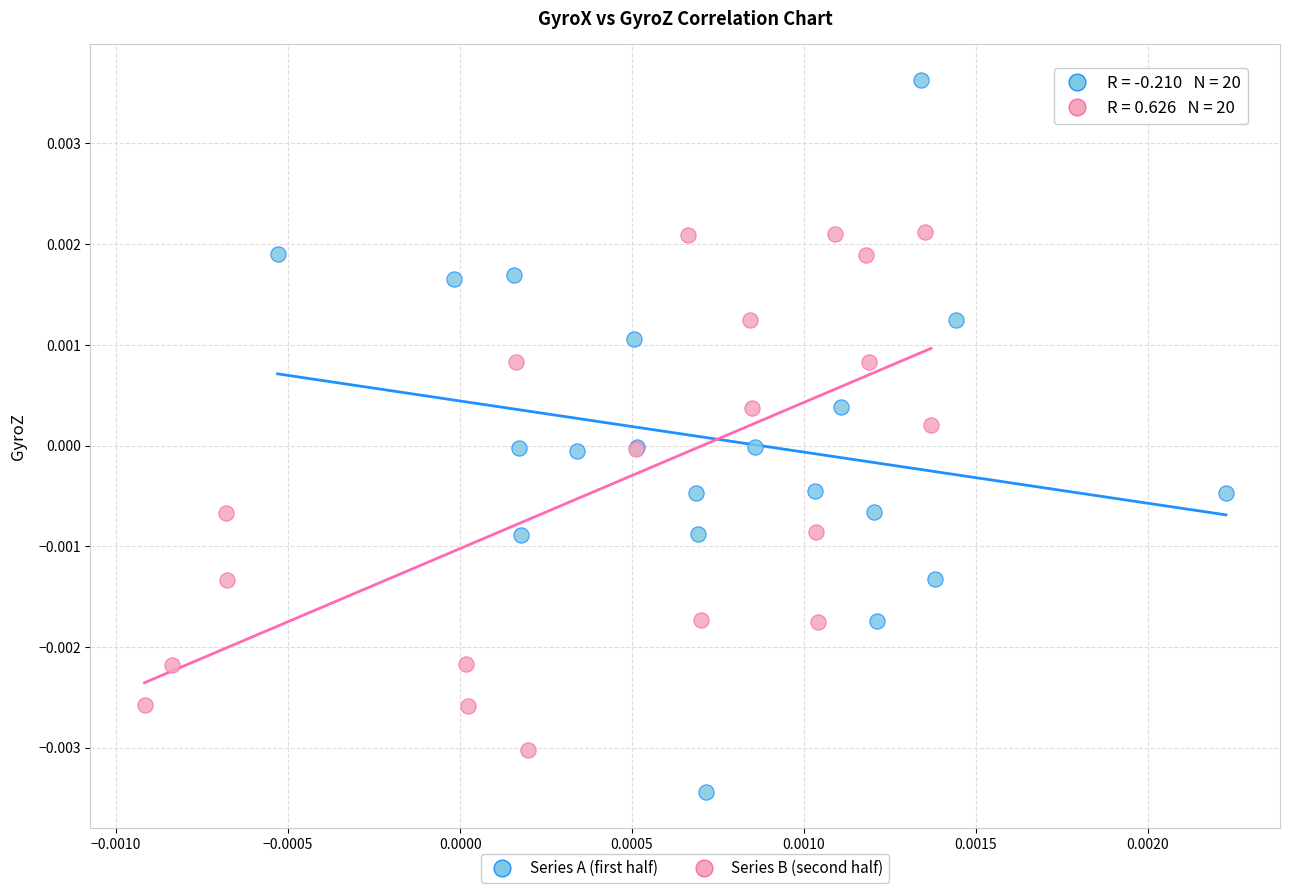

Which series has the widest spread of Y values?

Series A (first half)